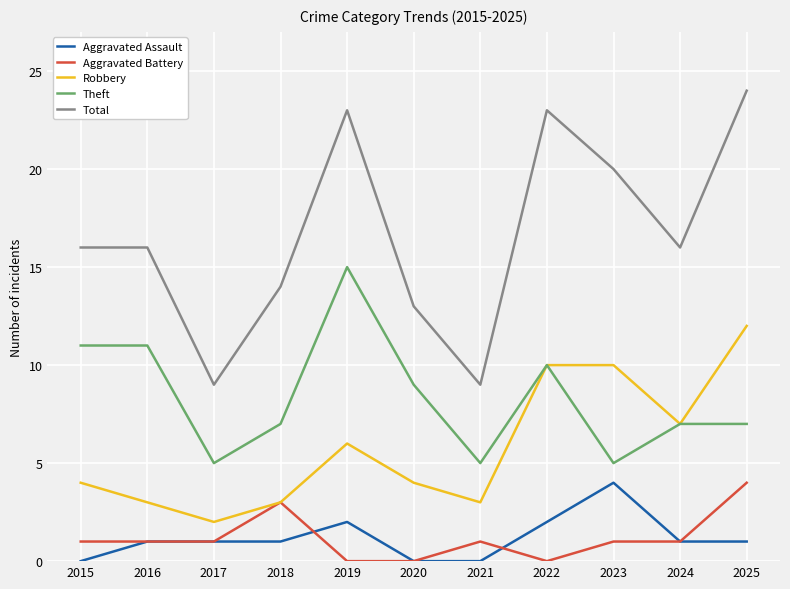

Read the Aggravated Battery value at 2018.

3